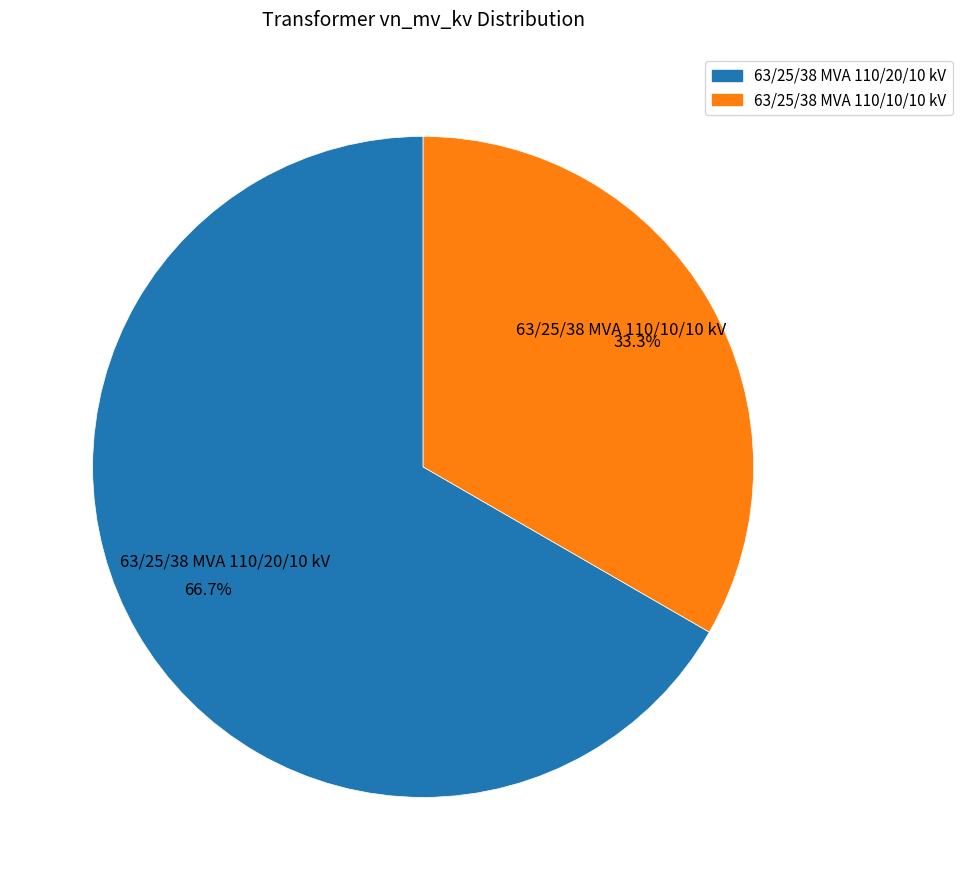

Which slice is the smallest?

63/25/38 MVA 110/10/10 kV